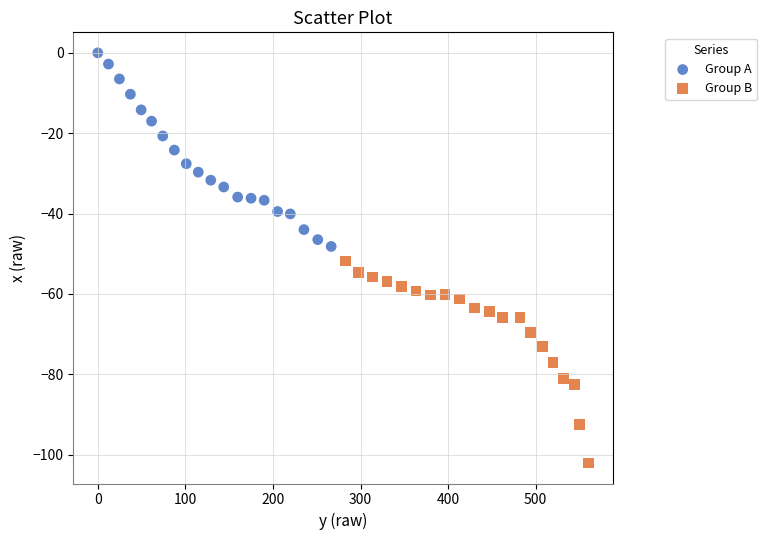

Which series contains the lowest Y value?

Group B